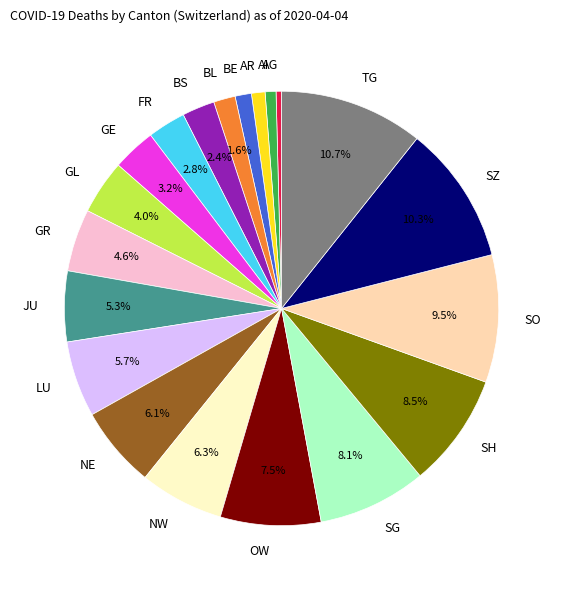

Count the number of slices in the pie.

20